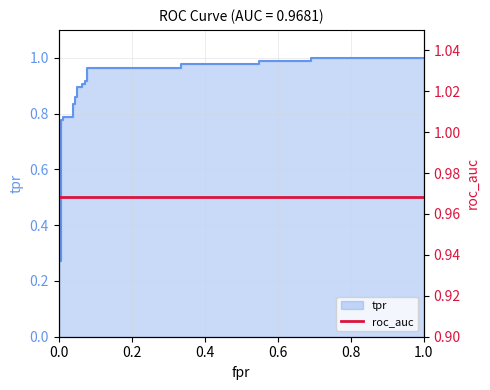

Reading left to right, transcribe all the data shown in this chart.

0.0	0.3	0.3	0.8	0.8	0.8	0.8	0.8	0.8	0.9	0.9	0.9	0.9	0.9	0.9	0.9	0.9	1.0	1.0	1.0	1.0	1.0	1.0	1.0	1.0